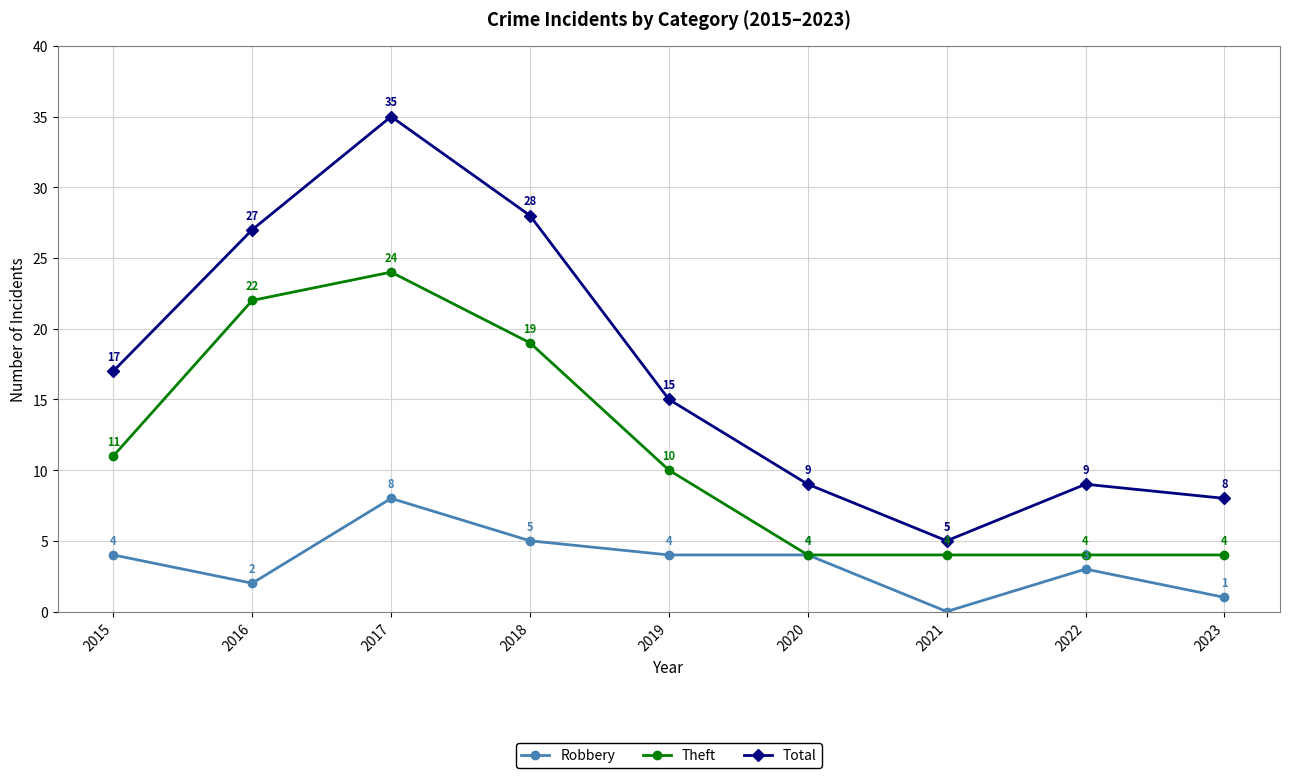

What is the difference between the maximum and minimum values in the Robbery series?

8